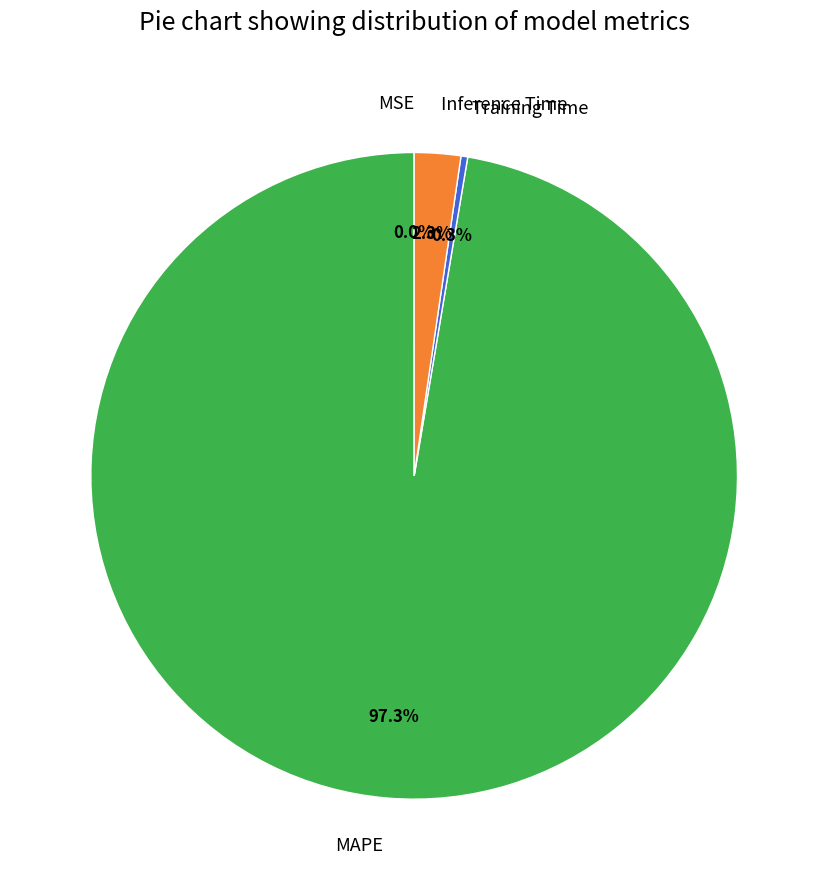

Which has a higher value, MAPE or Training Time?

MAPE